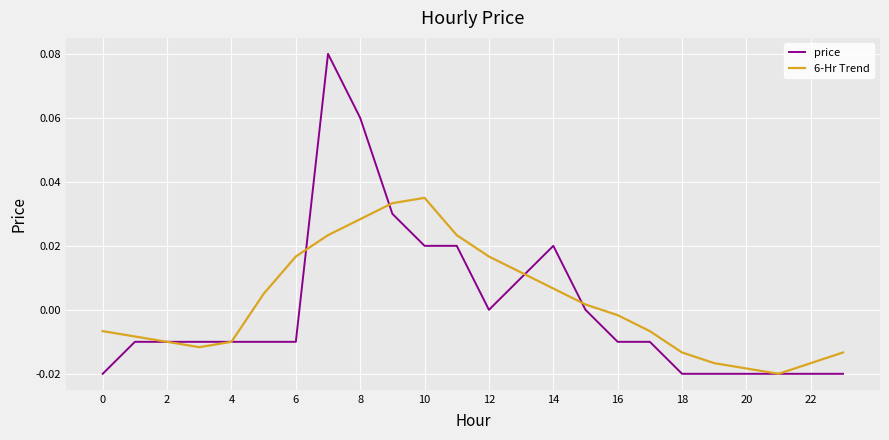

List the series in order of their overall mean, lowest first.

price, 6-Hr Trend